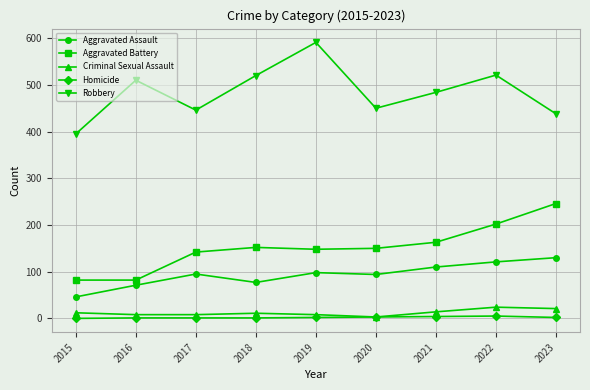

What is the value of the Aggravated Assault point at the 2nd from the left?

71